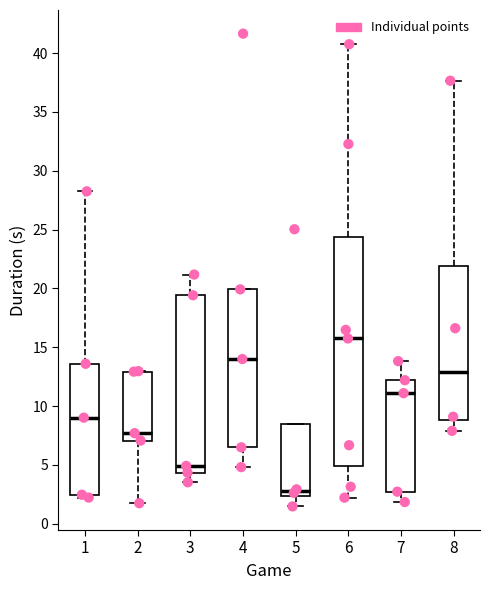

Which box's median line is the highest?

6